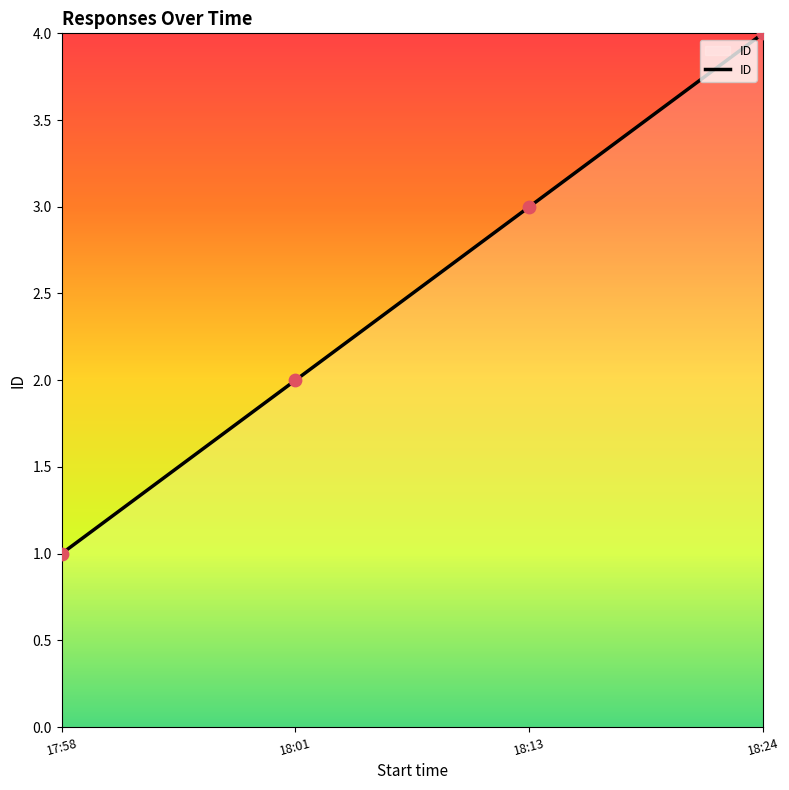

What is the change in value from 18:13 to 18:24?

+1